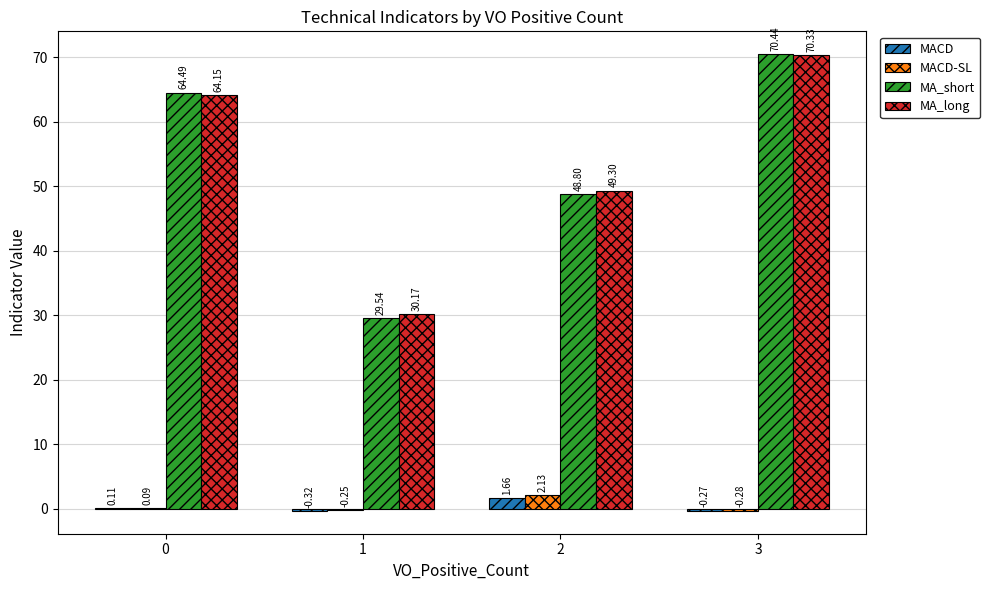

At which category is the sum across all series the highest?

3